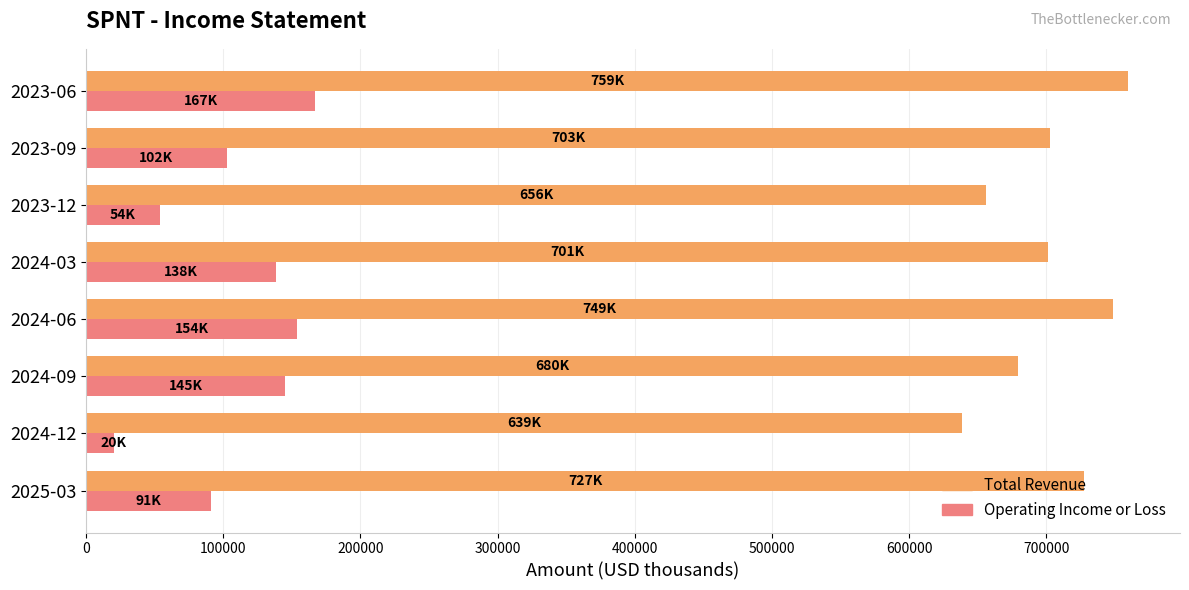

What is the approximate value of Total Revenue at 2023-09, to the nearest 100?

702900